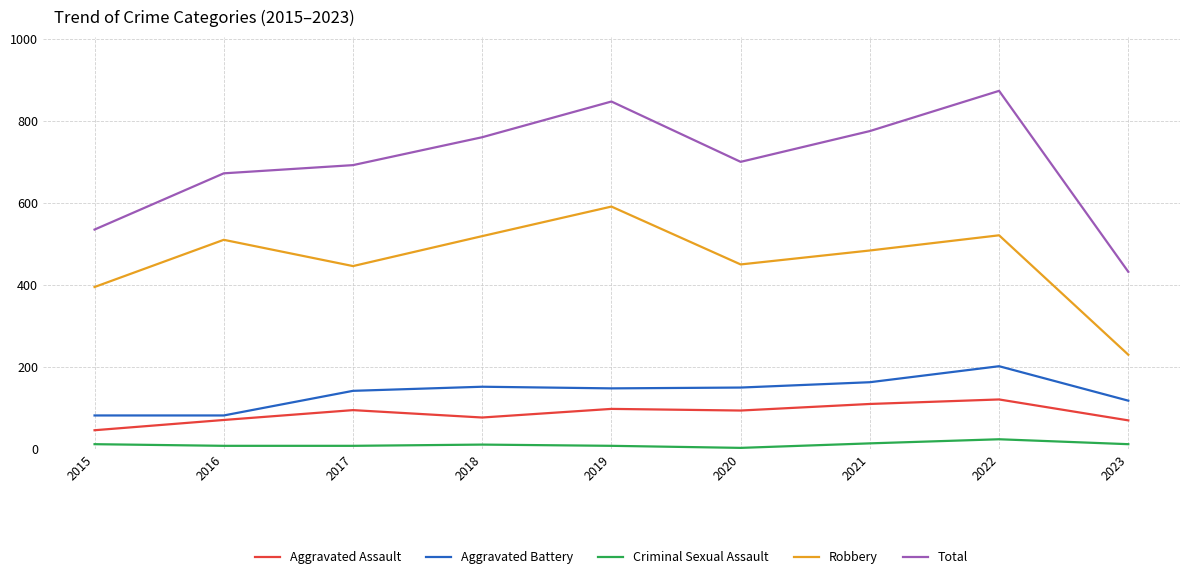

True or false: Robbery has a value of 180 at 2021.

False